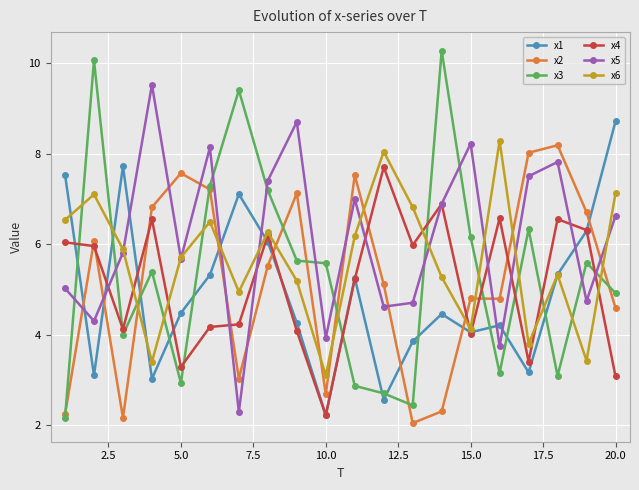

True or false: x5 and x4 intersect in this chart.

True